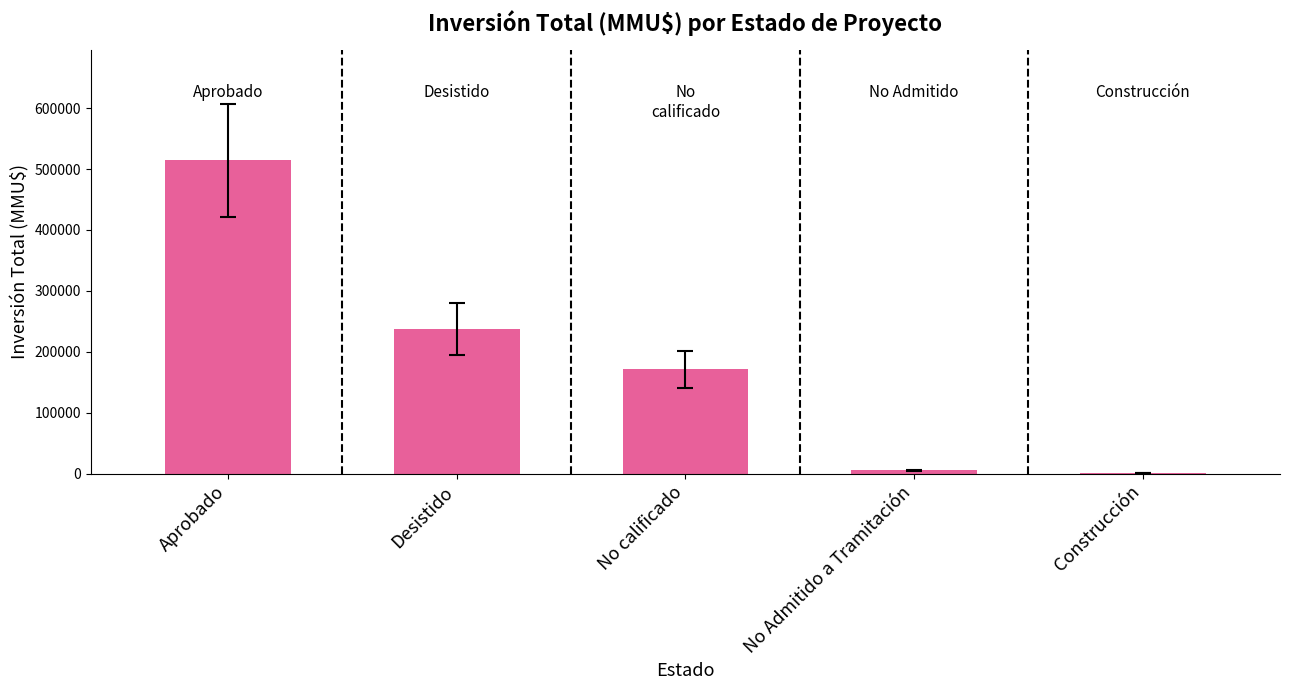

At which label is the value closest to 257596?

Desistido